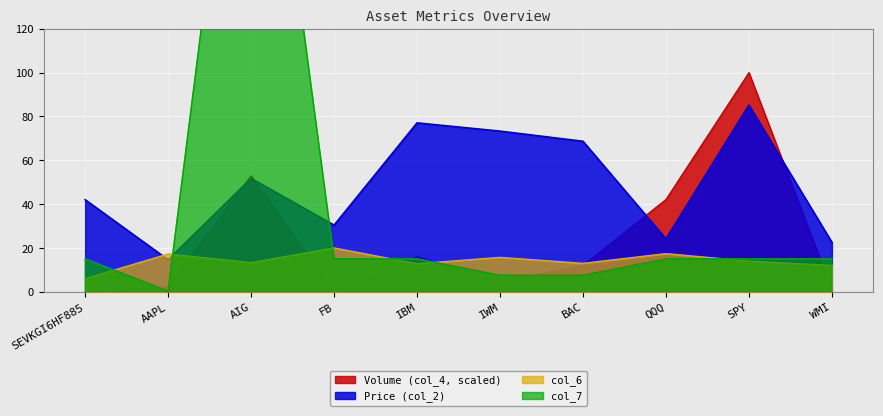

What is the difference between the highest and lowest values at IWM?

68.7